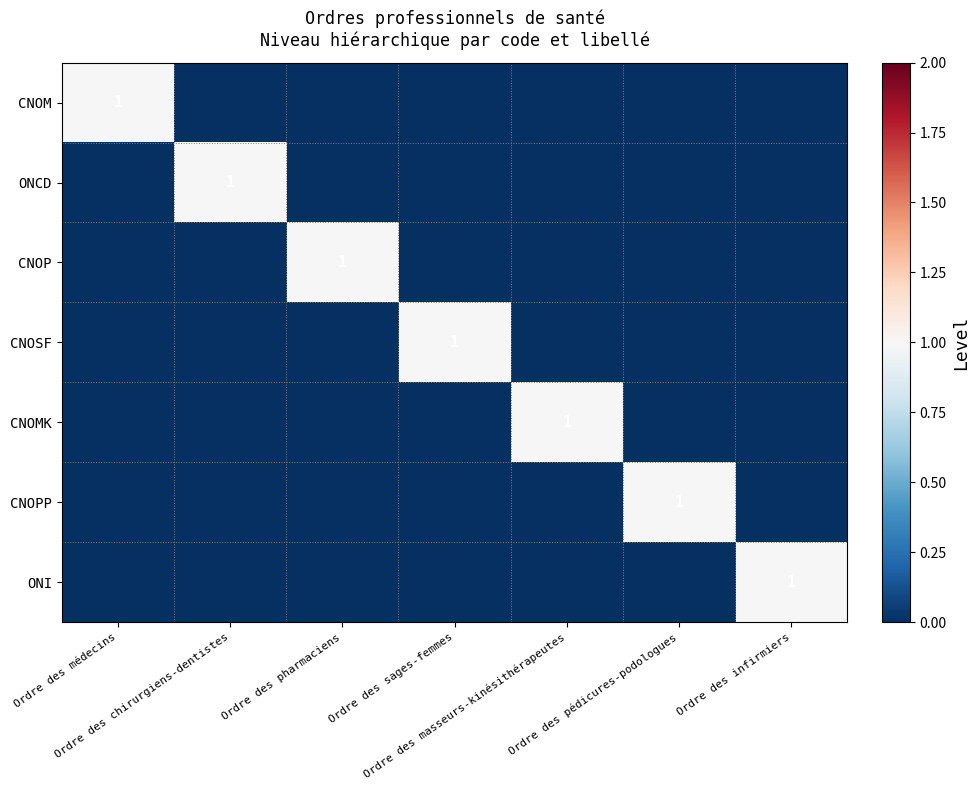

Rank the series by their maximum value, from lowest to highest.

CNOM, ONCD, CNOP, CNOSF, CNOMK, CNOPP, ONI